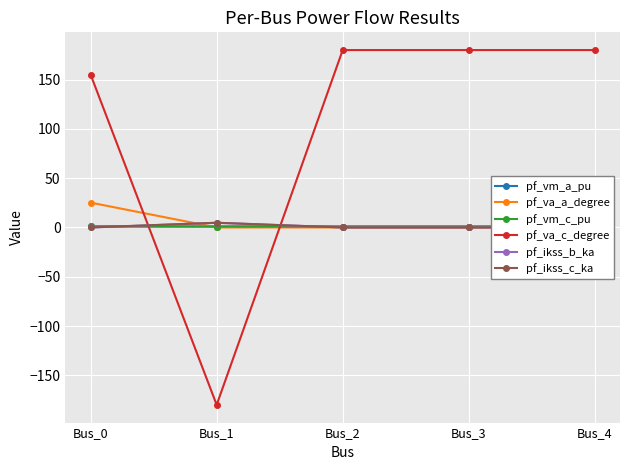

Which label corresponds to the smallest value in the chart?

Bus_1